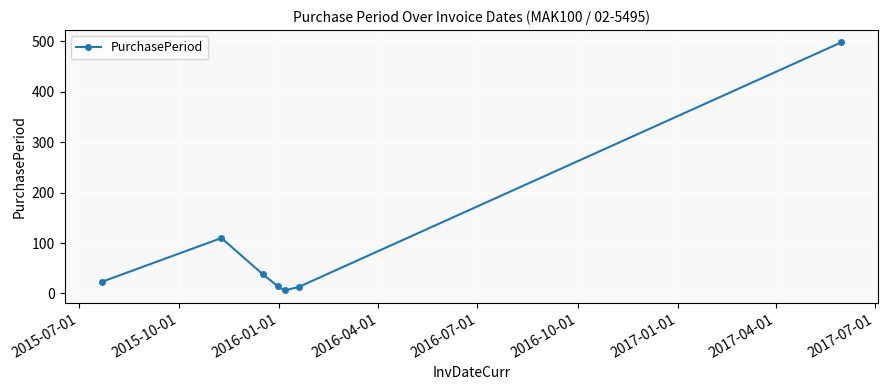

What is the sum of all values?

702